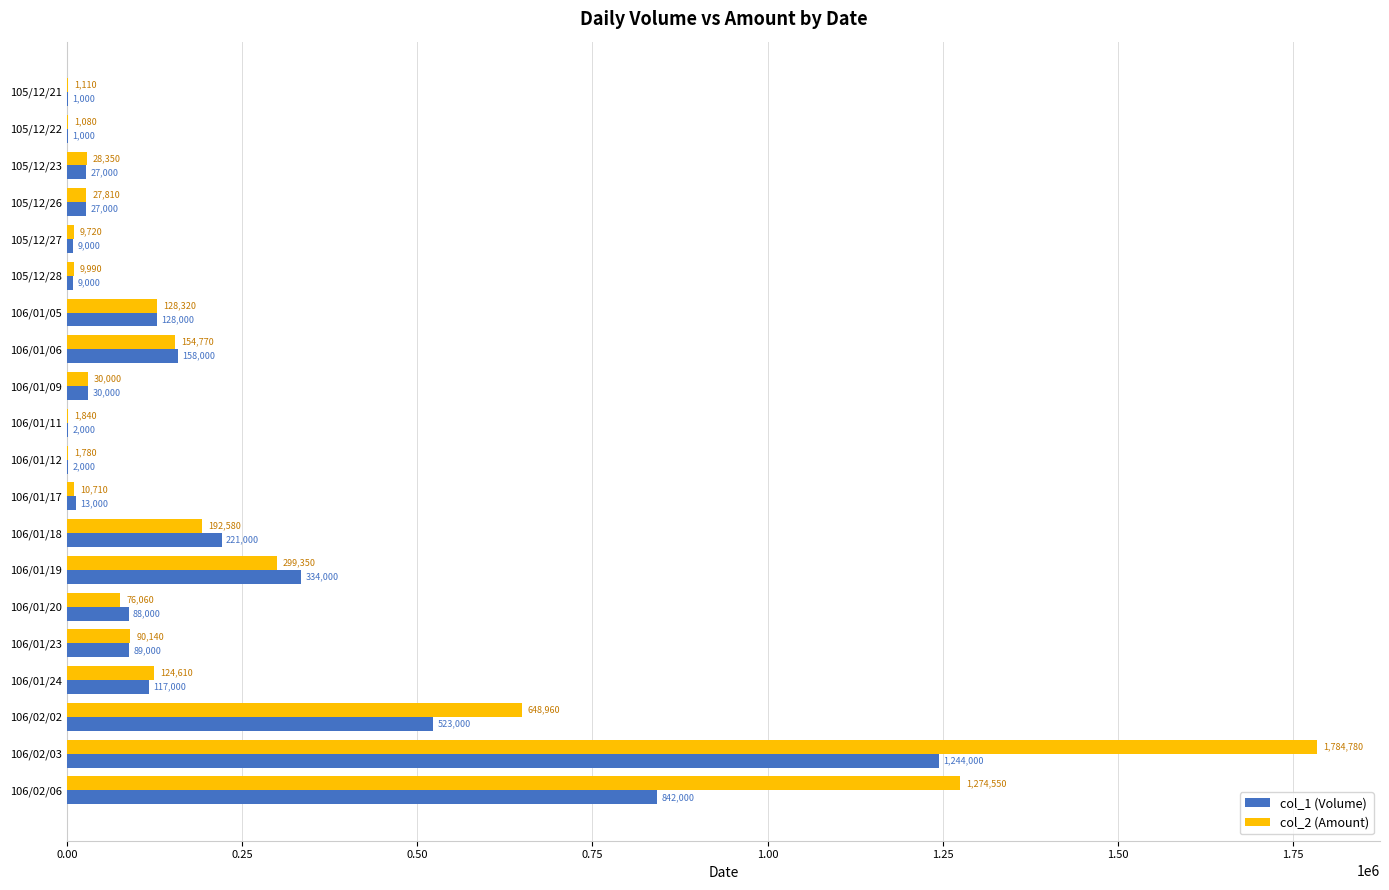

Which series changed the most between 106/01/06 and 106/01/19?

col_1 (Volume)